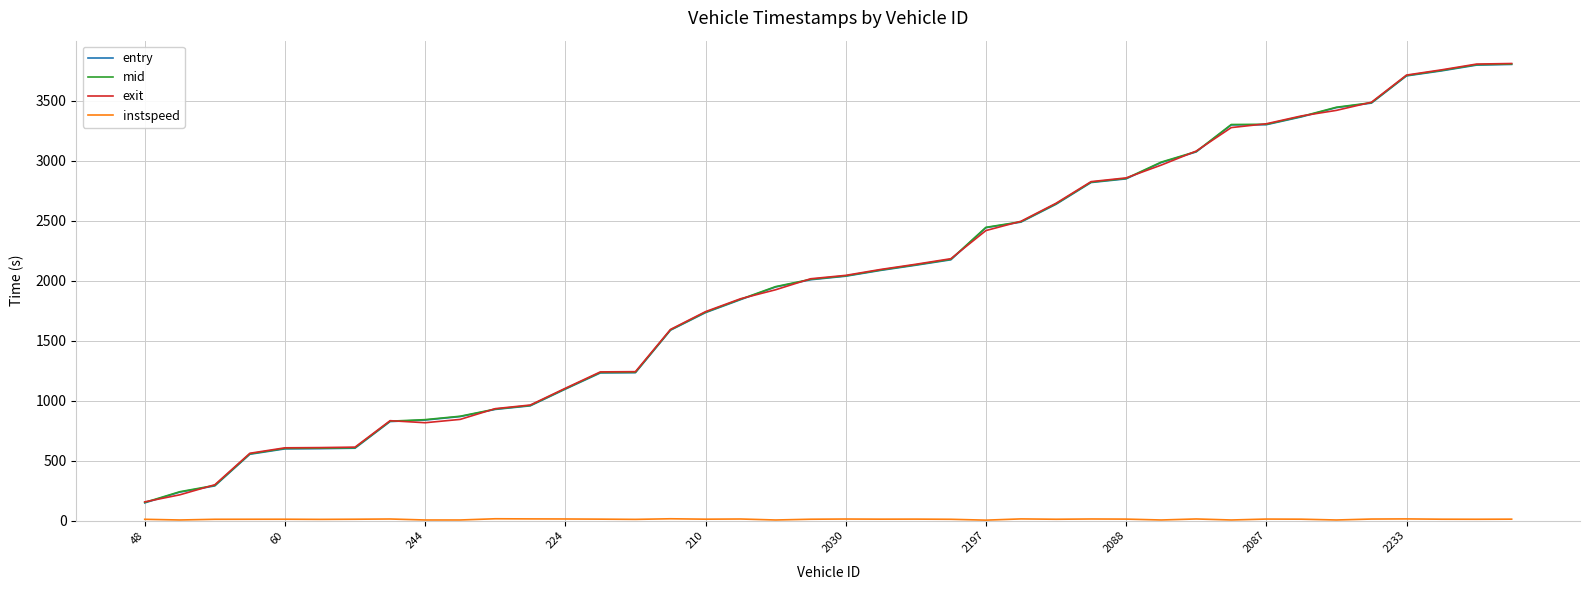

What is the average value of the exit series?

1995.4